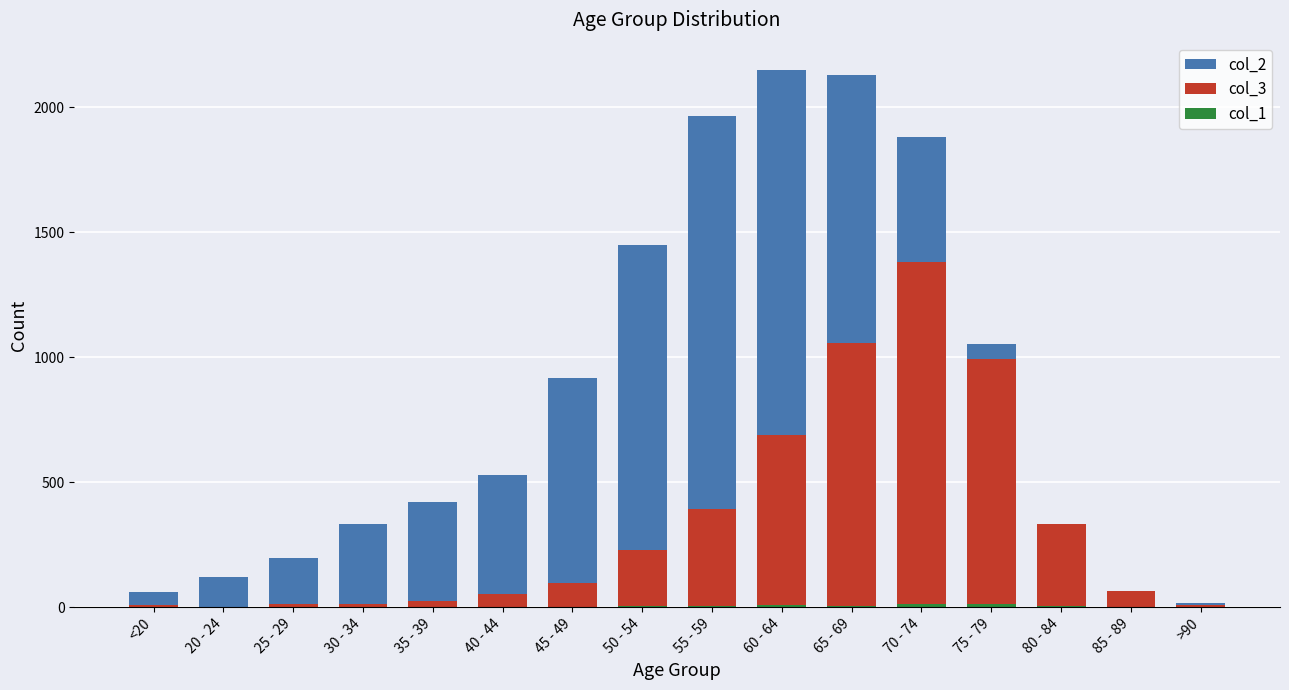

What is the label of the 9th bar from the right?

50 - 54